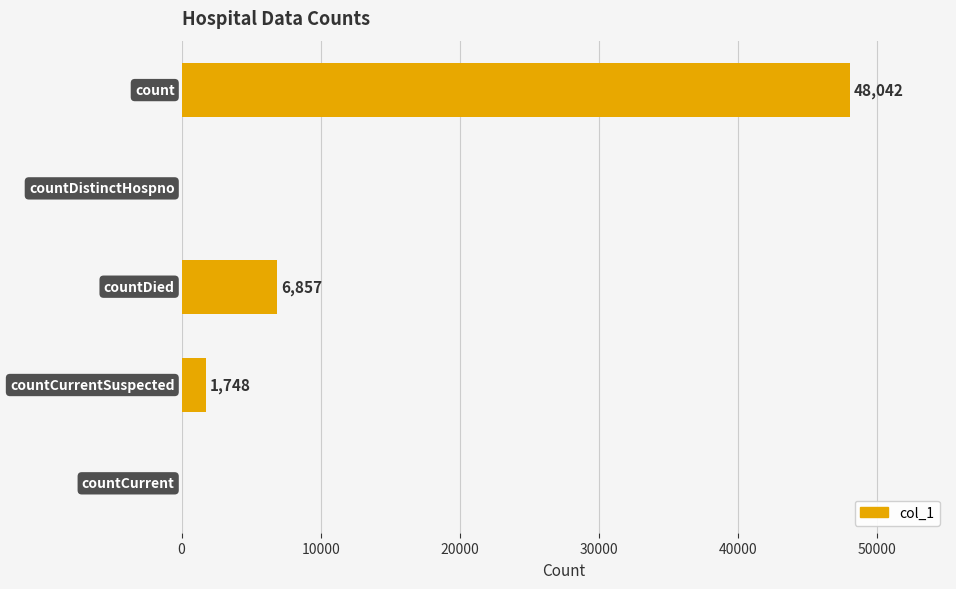

What is the maximum value shown in the chart?

48042